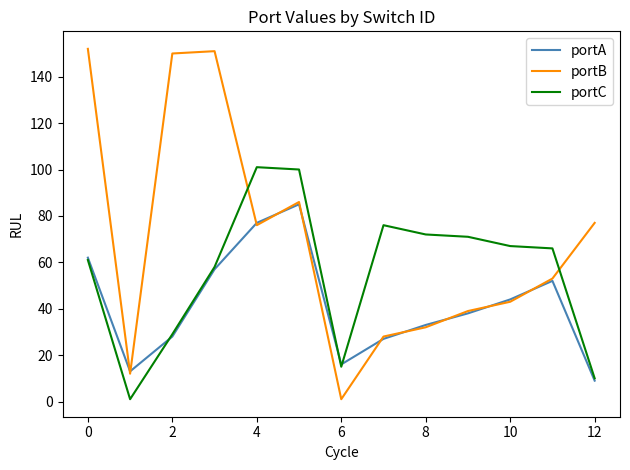

What is the maximum value for portA?

85